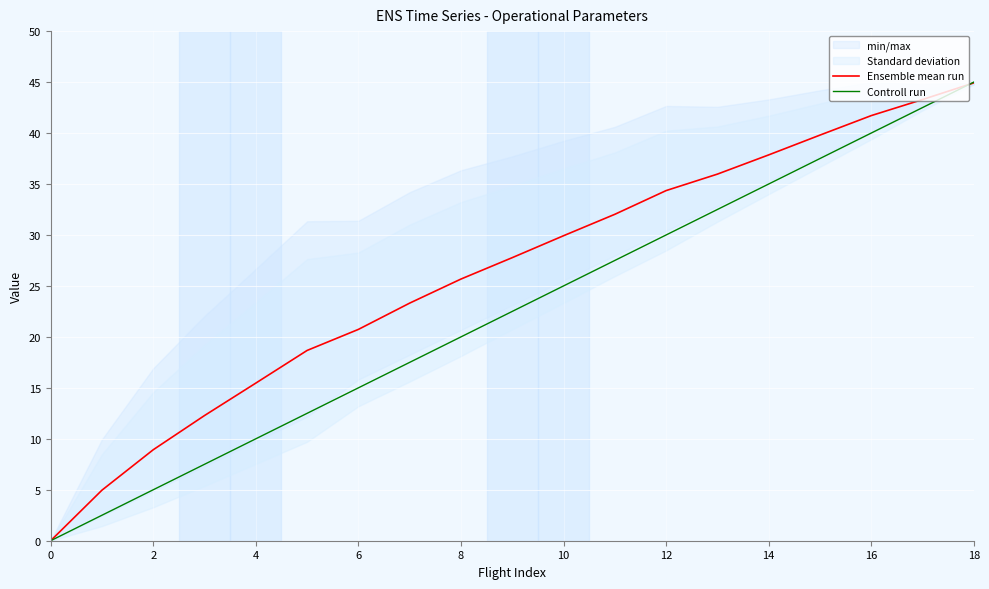

Does the chart display data point markers on the line(s)?

No